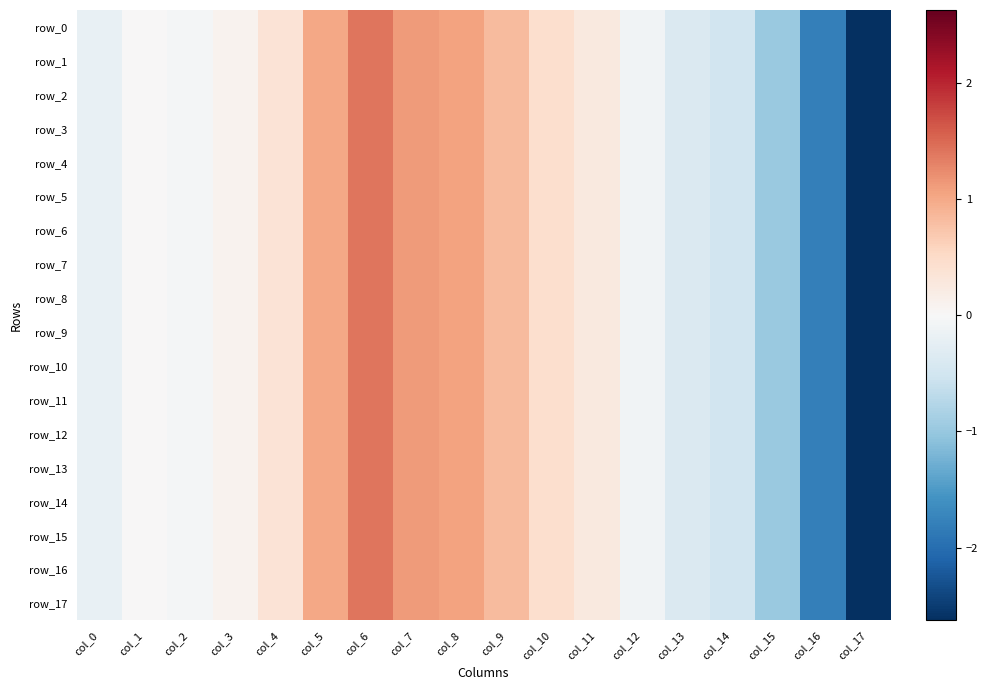

At how many categories does at least one series exceed 0?

10